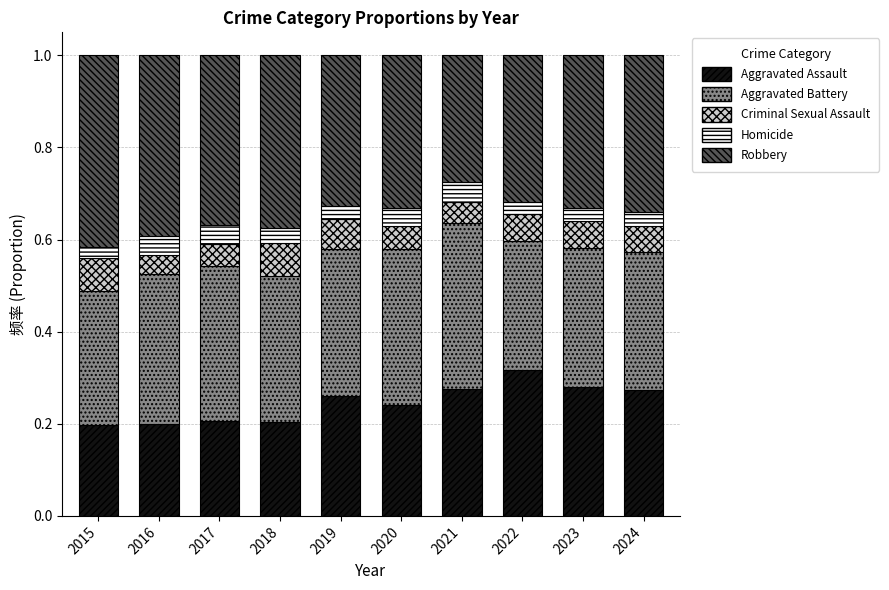

The Aggravated Assault series shows 0.3 at 2019. True or false?

True